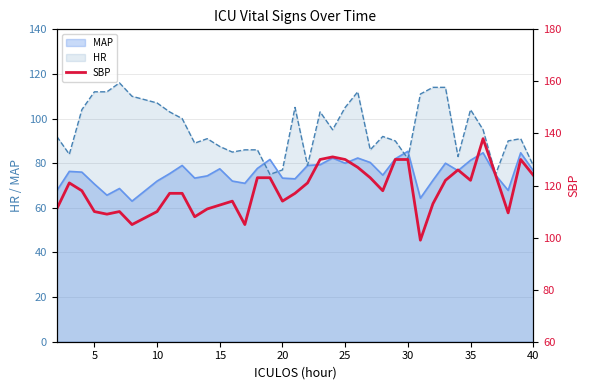

True or false: HR has a value of 27.1 at 15.

False